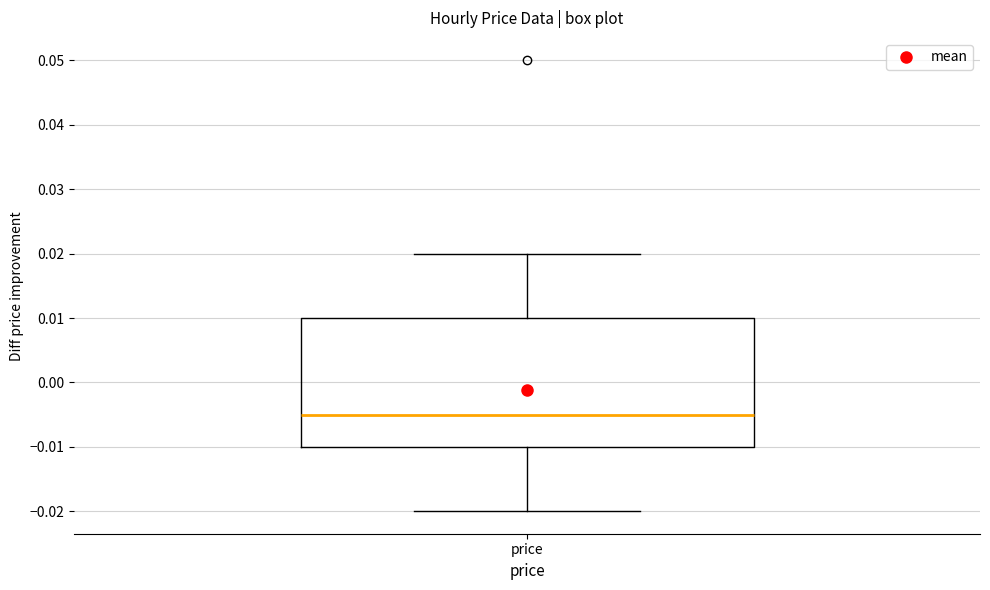

Read this box plot against the y-axis: the position of the median line, the range covered by the box, and the ends of both whiskers. The values are not printed on the chart, so give them approximately, as read against the axis.

median -0.005, box -0.010 to 0.010, whiskers -0.020 to 0.020